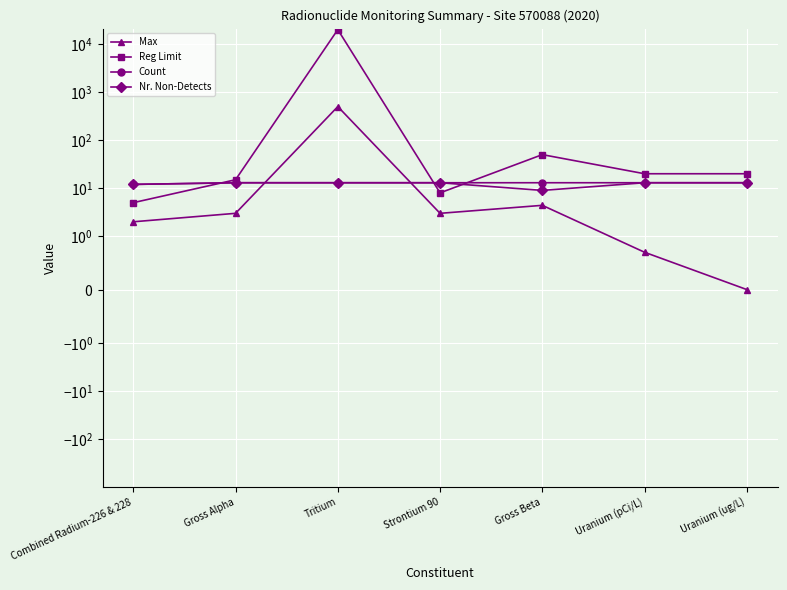

Which series changed the most between Gross Alpha and Tritium?

Reg Limit